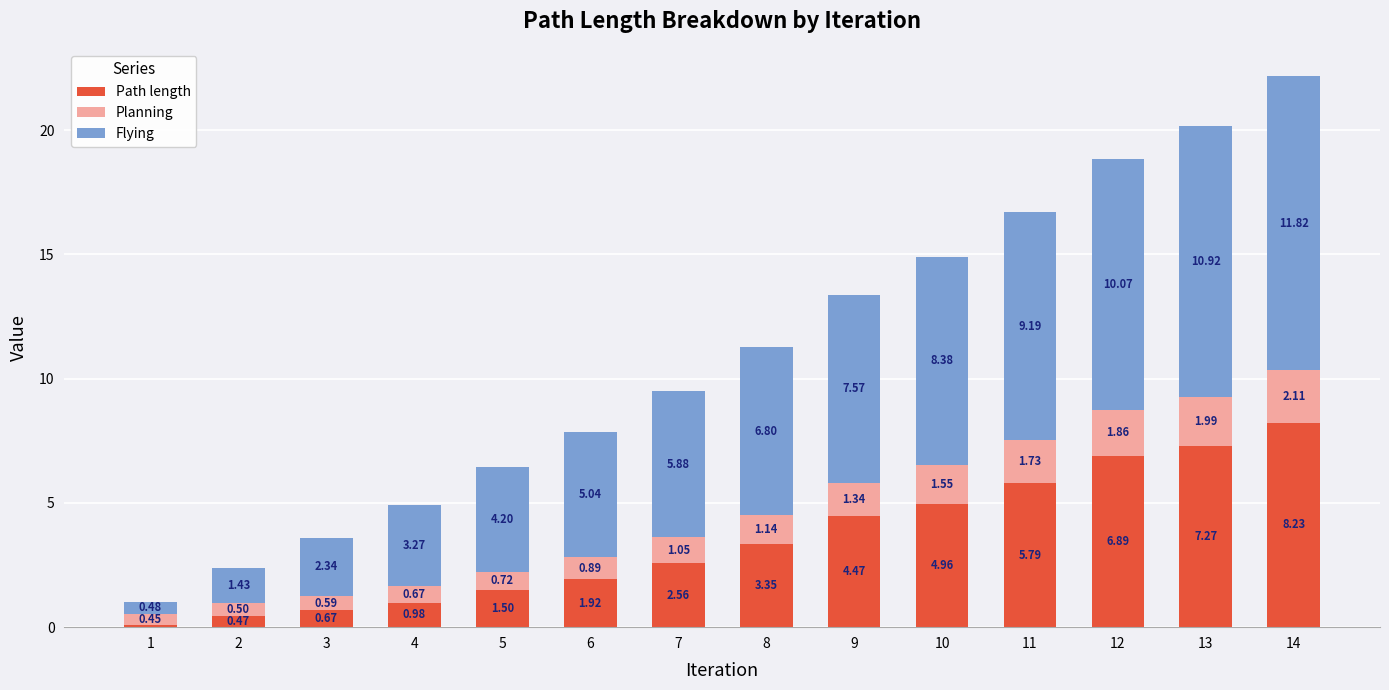

What is the difference between the maximum and second lowest values in the Path length series?

7.8